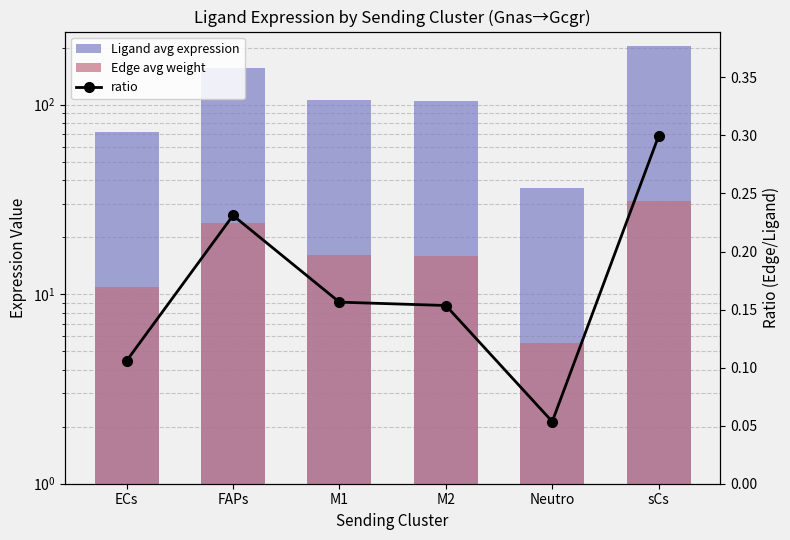

Is the value of ratio at M2 greater than the value of Ligand avg expression at M2?

No